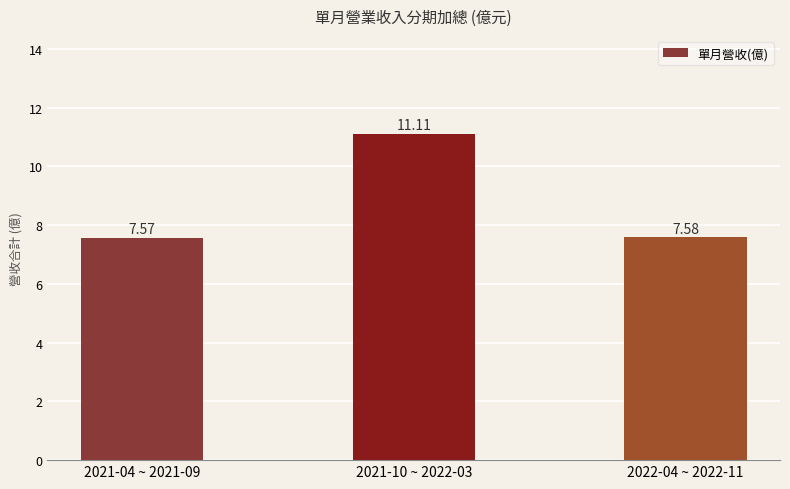

What is the label of the 3rd bar from the right?

2021-04 ~ 2021-09